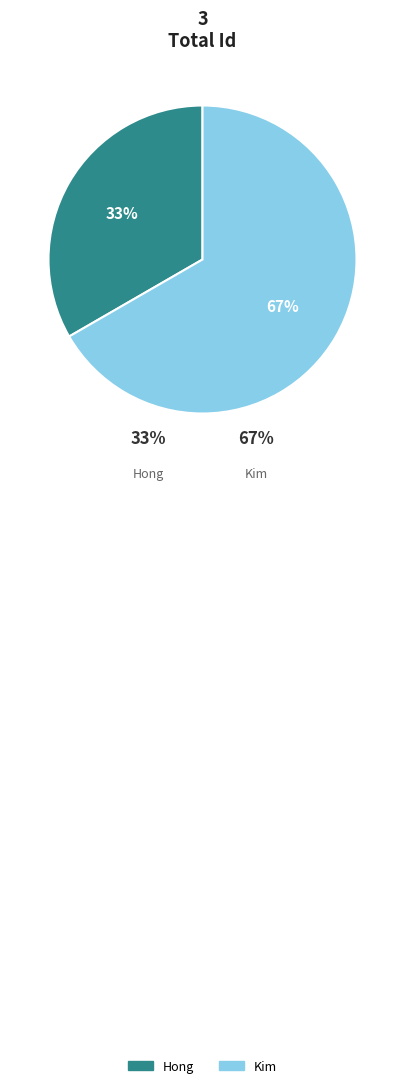

Rank the categories by value from highest to lowest.

Kim, Hong